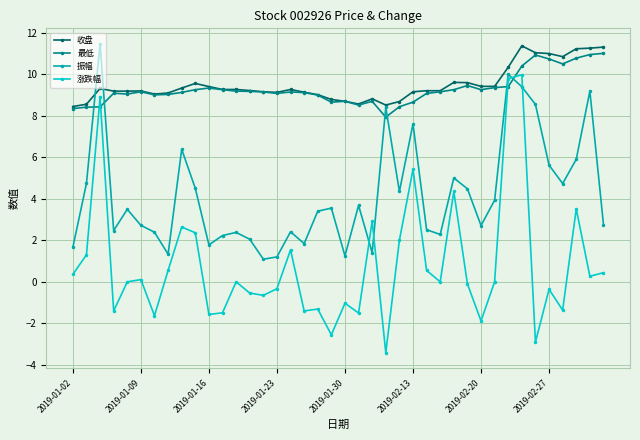

How many values in the 振幅 series exceed 3?

21